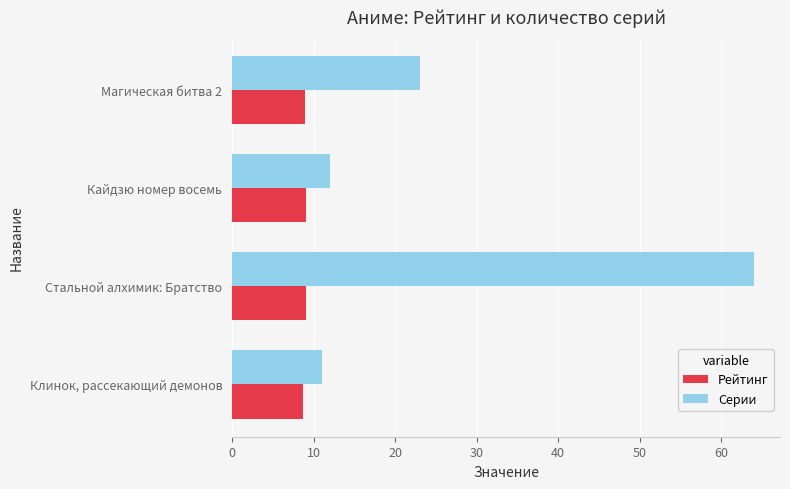

Rank the categories by Рейтинг value from highest to lowest.

Стальной алхимик: Братство, Кайдзю номер восемь, Магическая битва 2, Клинок, рассекающий демонов